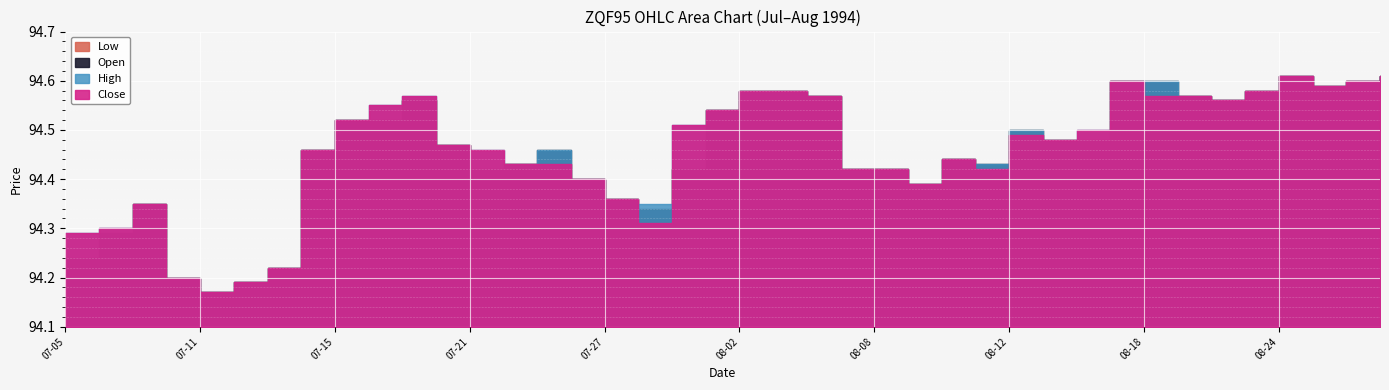

What are all the series names shown in the legend?

Low, Open, High, Close